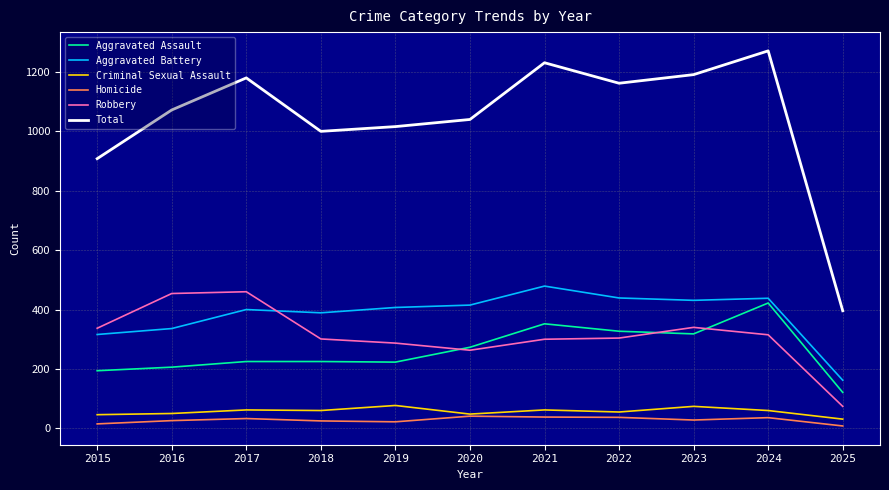

What is the greatest value displayed?

1271